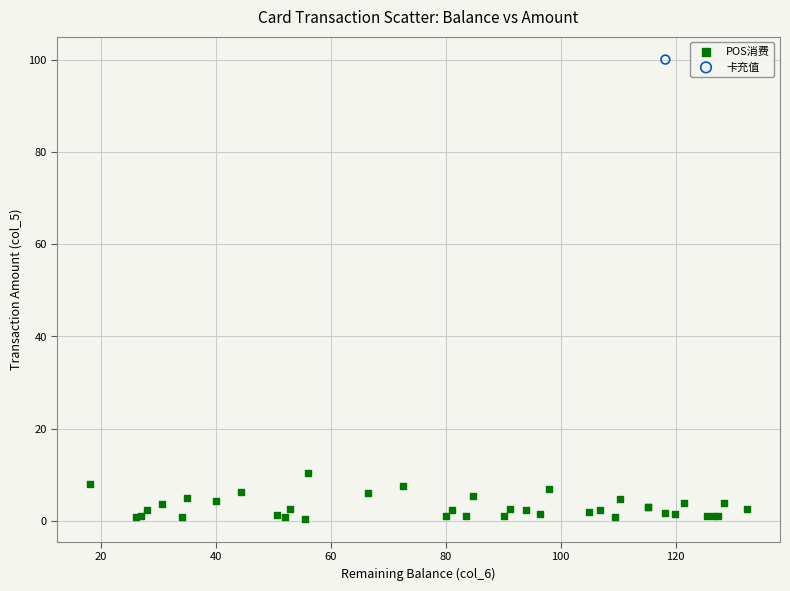

What are all the series names shown in the legend?

POS消费, 卡充值